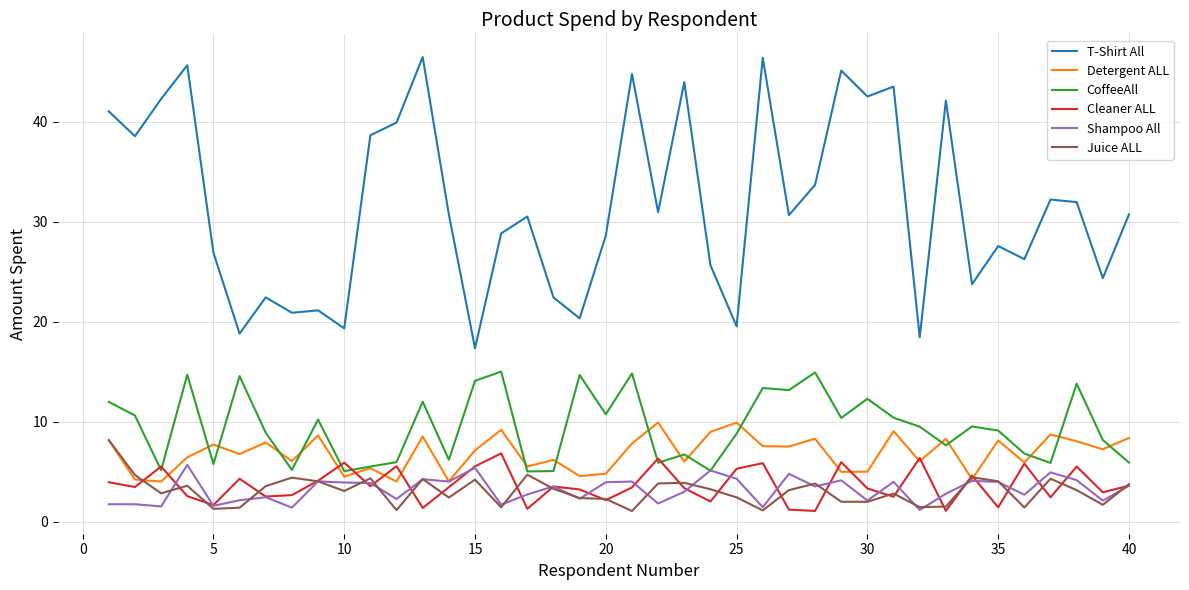

What is the average value of the Juice ALL series?

3.0